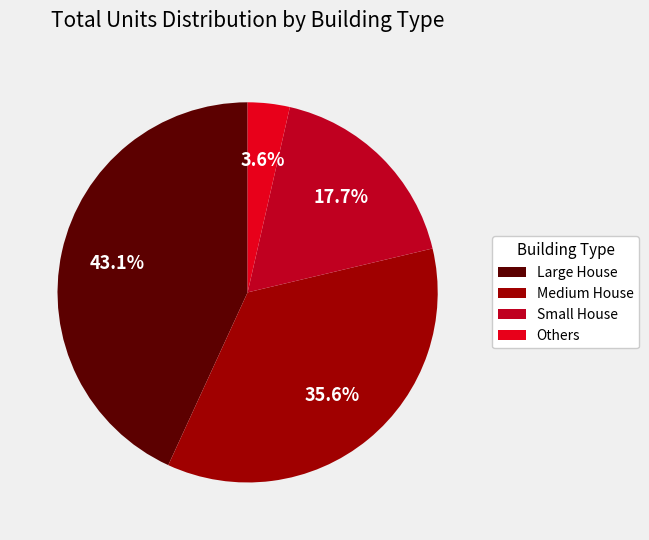

Combined, do Small House and Large House account for over 50%?

Yes